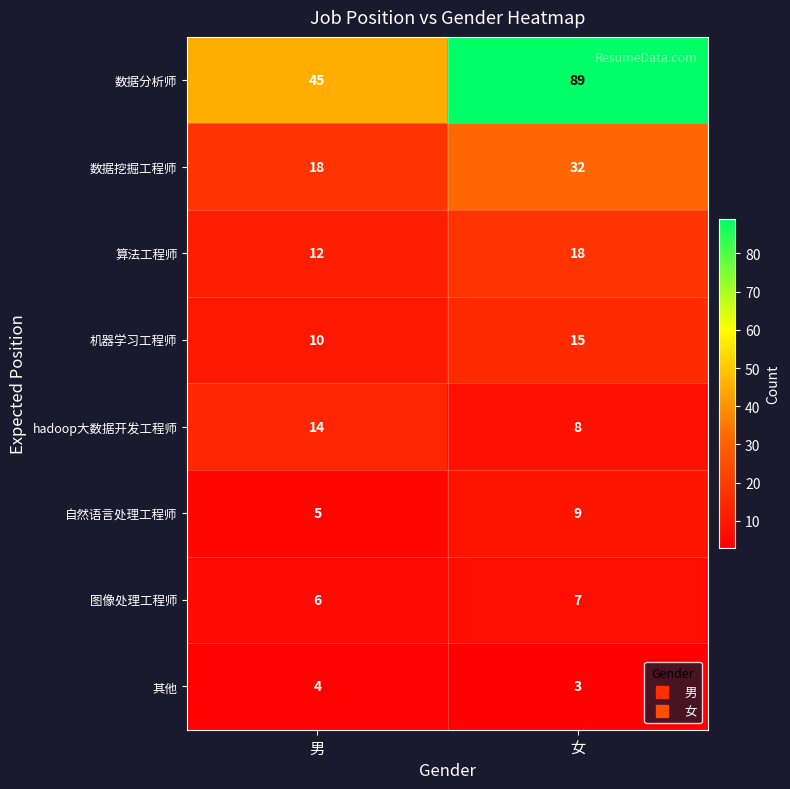

At how many categories does at least one series exceed 75?

1